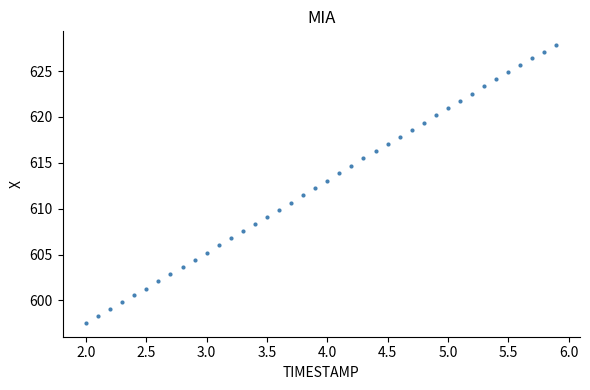

What is the range of Y values (max minus min)?

30.3